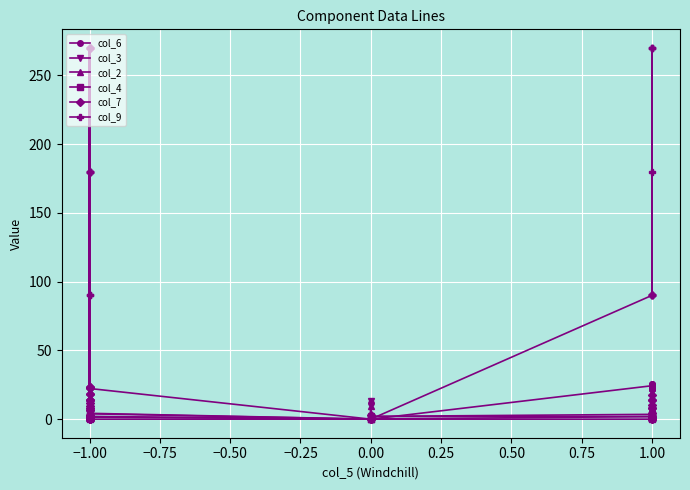

Reading left to right, list all the values displayed in this chart.

col_6: 2.8	2.8	6.5	4.0	2.8	4.7	0.4	7.0	0.4	0.4	4.9	11.7	7.8	9.5	9.5	9.5	7.8	0.4	12.2	4.2	0.0	11.8	0.0	24.3	25.9	25.9	21.6	24.3	21.6	21.6	21.6	21.6	23.9
col_3: 1.0	1.6	1.6	3.5	2.0	0.8	1.7	1.7	1.4	7.8	5.3	2.7	0.5	3.9	1.2	4.1	0.5	1.6	1.0	2.0	0.0	13.4	2.0	3.5	1.0	1.6	5.4	3.2	3.9	3.2	3.2	1.2	3.9
col_2: 0.5	0.8	3.2	1.9	1.2	1.6	3.9	3.9	2.8	6.8	6.2	1.4	1.0	1.7	2.0	4.6	1.0	3.2	0.5	3.9	0.0	9.4	2.0	1.9	0.5	0.8	3.6	1.6	2.0	1.6	1.6	2.0	2.0
col_4: 0.5	0.5	0.6	1.9	0.5	0.8	1.4	1.4	1.1	6.1	1.0	0.8	0.5	1.4	0.6	2.0	0.5	0.6	0.5	1.5	0.0	1.4	0.1	1.9	0.5	0.5	2.3	0.6	1.2	0.6	0.6	1.2	1.5
col_7: 2.2	0.0	0.0	2.2	6.4	6.4	9.4	2.2	11.8	13.8	7.8	0.0	13.8	13.8	23.1	18.4	18.4	22.3	23.1	22.3	0.0	3.4	0.0	0.0	10.2	8.0	8.0	4.2	1.9	17.9	14.1	0.0	14.1
col_9: 270.0	270.0	0.0	270.0	270.0	0.0	180.0	0.0	0.0	270.0	90.0	270.0	180.0	90.0	180.0	180.0	0.0	180.0	270.0	0.0	0.0	0.0	0.0	90.0	90.0	90.0	90.0	270.0	270.0	90.0	270.0	180.0	90.0